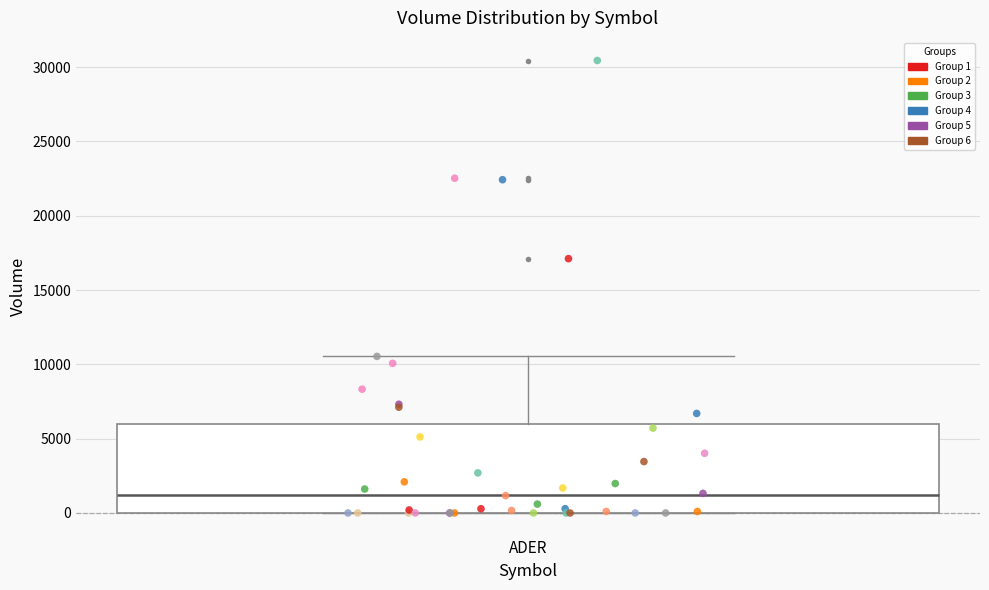

Transcribe this box plot: give where the median line is, the range the box spans, and where the two whiskers end, as read against the y-axis. The values are not printed on the chart, so give them approximately, as read against the axis.

median 1000, box 0 to 6000, whiskers 0 to 10500